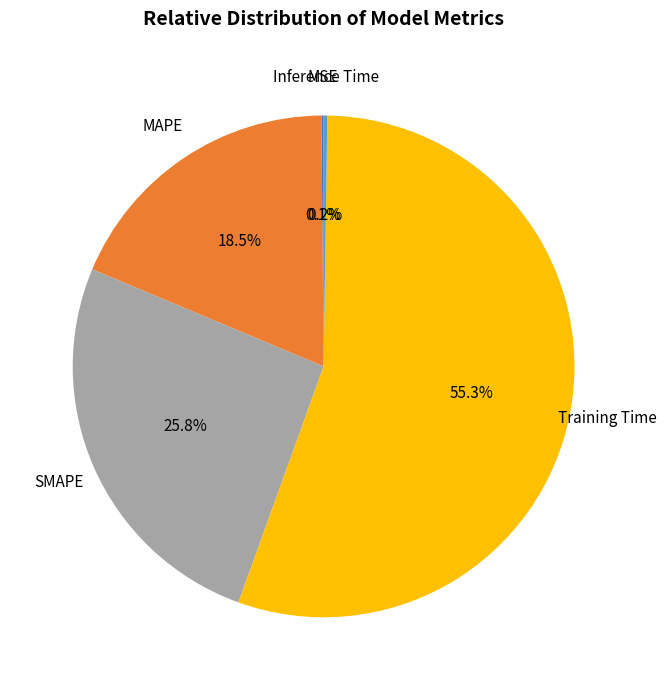

Which slice is the largest?

Training Time